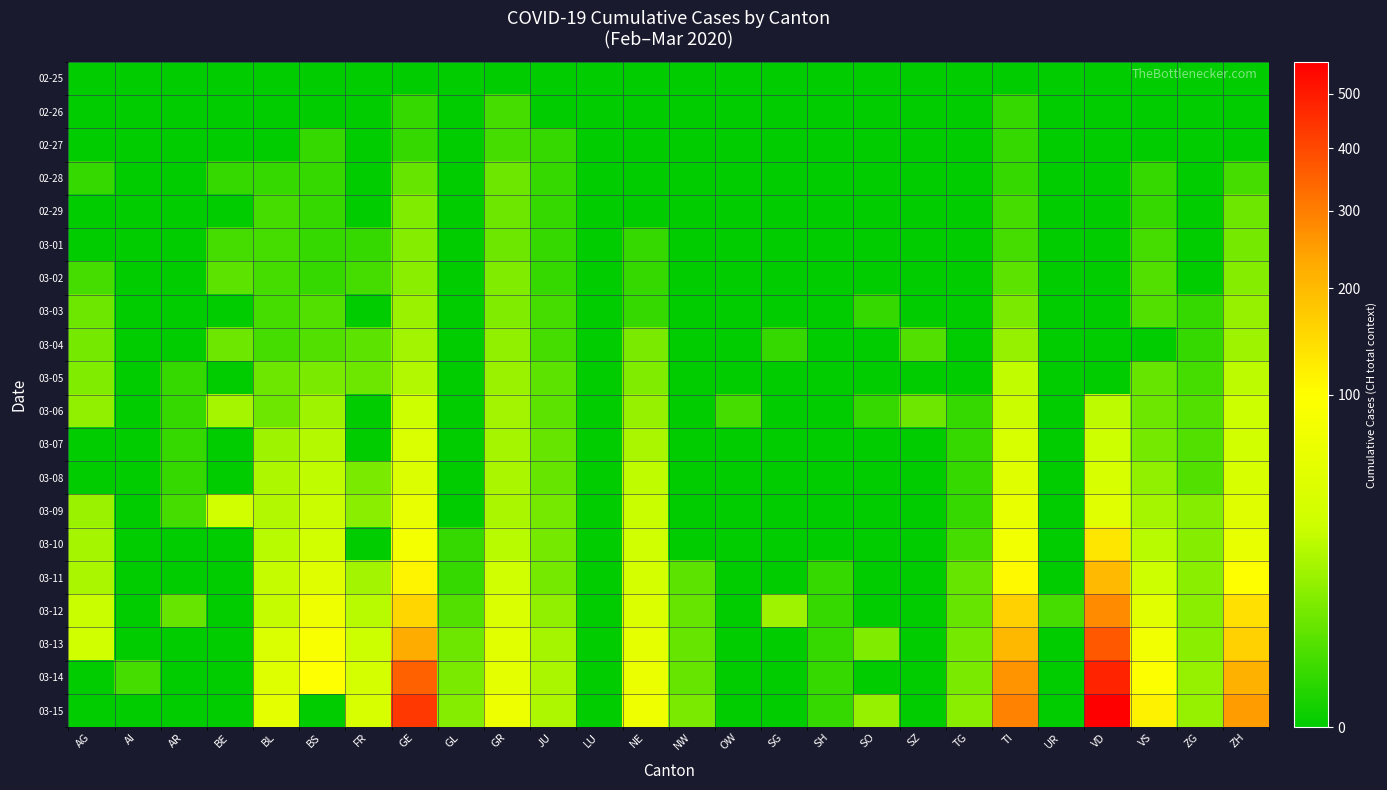

Reading right to left, list all the values displayed in this chart.

02-25: ZH=0	ZG=0	VS=0	VD=0	UR=0	TI=0	TG=0	SZ=0	SO=0	SH=0	SG=0	OW=0	NW=0	NE=0	LU=0	JU=0	GR=0	GL=0	GE=0	FR=0	BS=0	BL=0	BE=0	AR=0	AI=0	AG=0
02-26: ZH=0	ZG=0	VS=0	VD=0	UR=0	TI=1	TG=0	SZ=0	SO=0	SH=0	SG=0	OW=0	NW=0	NE=0	LU=0	JU=0	GR=2	GL=0	GE=1	FR=0	BS=0	BL=0	BE=0	AR=0	AI=0	AG=0
02-27: ZH=0	ZG=0	VS=0	VD=0	UR=0	TI=1	TG=0	SZ=0	SO=0	SH=0	SG=0	OW=0	NW=0	NE=0	LU=0	JU=1	GR=2	GL=0	GE=1	FR=0	BS=1	BL=0	BE=0	AR=0	AI=0	AG=0
02-28: ZH=2	ZG=0	VS=1	VD=0	UR=0	TI=1	TG=0	SZ=0	SO=0	SH=0	SG=0	OW=0	NW=0	NE=0	LU=0	JU=1	GR=6	GL=0	GE=5	FR=0	BS=1	BL=1	BE=1	AR=0	AI=0	AG=1
02-29: ZH=6	ZG=0	VS=1	VD=0	UR=0	TI=2	TG=0	SZ=0	SO=0	SH=0	SG=0	OW=0	NW=0	NE=0	LU=0	JU=1	GR=6	GL=0	GE=9	FR=0	BS=1	BL=2	BE=0	AR=0	AI=0	AG=0
03-01: ZH=7	ZG=0	VS=2	VD=0	UR=0	TI=2	TG=0	SZ=0	SO=0	SH=0	SG=0	OW=0	NW=0	NE=1	LU=0	JU=1	GR=6	GL=0	GE=10	FR=1	BS=1	BL=2	BE=2	AR=0	AI=0	AG=0
03-02: ZH=10	ZG=0	VS=3	VD=0	UR=0	TI=4	TG=0	SZ=0	SO=0	SH=0	SG=0	OW=0	NW=0	NE=1	LU=0	JU=1	GR=9	GL=0	GE=11	FR=2	BS=1	BL=2	BE=4	AR=0	AI=0	AG=2
03-03: ZH=13	ZG=1	VS=3	VD=0	UR=0	TI=8	TG=0	SZ=0	SO=1	SH=0	SG=0	OW=0	NW=0	NE=1	LU=0	JU=2	GR=9	GL=0	GE=14	FR=0	BS=3	BL=2	BE=0	AR=0	AI=0	AG=6
03-04: ZH=15	ZG=1	VS=0	VD=0	UR=0	TI=13	TG=0	SZ=3	SO=0	SH=0	SG=1	OW=0	NW=0	NE=8	LU=0	JU=2	GR=12	GL=0	GE=16	FR=4	BS=3	BL=2	BE=6	AR=0	AI=0	AG=7
03-05: ZH=23	ZG=2	VS=5	VD=0	UR=0	TI=25	TG=0	SZ=0	SO=0	SH=0	SG=0	OW=0	NW=0	NE=9	LU=0	JU=4	GR=14	GL=0	GE=20	FR=6	BS=8	BL=6	BE=0	AR=1	AI=0	AG=9
03-06: ZH=29	ZG=3	VS=6	VD=23	UR=0	TI=28	TG=1	SZ=6	SO=1	SH=0	SG=0	OW=2	NW=0	NE=13	LU=0	JU=4	GR=16	GL=0	GE=30	FR=0	BS=15	BL=6	BE=17	AR=1	AI=0	AG=12
03-07: ZH=34	ZG=3	VS=7	VD=30	UR=0	TI=41	TG=1	SZ=0	SO=0	SH=0	SG=0	OW=0	NW=0	NE=18	LU=0	JU=5	GR=17	GL=0	GE=43	FR=0	BS=21	BL=15	BE=0	AR=1	AI=0	AG=0
03-08: ZH=40	ZG=3	VS=12	VD=40	UR=0	TI=49	TG=1	SZ=0	SO=0	SH=0	SG=0	OW=0	NW=0	NE=24	LU=0	JU=5	GR=18	GL=0	GE=45	FR=8	BS=24	BL=19	BE=0	AR=1	AI=0	AG=0
03-09: ZH=49	ZG=10	VS=17	VD=51	UR=0	TI=61	TG=1	SZ=0	SO=0	SH=0	SG=0	OW=0	NW=0	NE=27	LU=0	JU=7	GR=18	GL=0	GE=60	FR=11	BS=28	BL=20	BE=34	AR=2	AI=0	AG=14
03-10: ZH=62	ZG=10	VS=22	VD=130	UR=0	TI=75	TG=2	SZ=0	SO=0	SH=0	SG=0	OW=0	NW=0	NE=31	LU=0	JU=7	GR=22	GL=1	GE=80	FR=0	BS=33	BL=22	BE=0	AR=0	AI=0	AG=17
03-11: ZH=101	ZG=11	VS=30	VD=203	UR=0	TI=108	TG=5	SZ=0	SO=0	SH=1	SG=0	OW=0	NW=4	NE=37	LU=0	JU=7	GR=31	GL=1	GE=114	FR=16	BS=49	BL=26	BE=0	AR=0	AI=0	AG=18
03-12: ZH=140	ZG=11	VS=53	VD=277	UR=2	TI=163	TG=5	SZ=0	SO=0	SH=1	SG=15	OW=0	NW=5	NE=46	LU=0	JU=12	GR=43	GL=3	GE=155	FR=22	BS=73	BL=26	BE=0	AR=5	AI=0	AG=27
03-13: ZH=163	ZG=11	VS=76	VD=370	UR=0	TI=206	TG=7	SZ=0	SO=9	SH=1	SG=0	OW=0	NW=5	NE=59	LU=0	JU=17	GR=53	GL=6	GE=227	FR=29	BS=92	BL=42	BE=0	AR=0	AI=0	AG=32
03-14: ZH=218	ZG=13	VS=98	VD=477	UR=0	TI=265	TG=8	SZ=0	SO=0	SH=1	SG=0	OW=0	NW=5	NE=68	LU=0	JU=18	GR=56	GL=8	GE=351	FR=36	BS=100	BL=47	BE=0	AR=0	AI=2	AG=0
03-15: ZH=250	ZG=13	VS=115	VD=566	UR=0	TI=293	TG=11	SZ=0	SO=13	SH=1	SG=0	OW=0	NW=8	NE=74	LU=0	JU=19	GR=71	GL=10	GE=435	FR=40	BS=0	BL=54	BE=0	AR=0	AI=0	AG=0